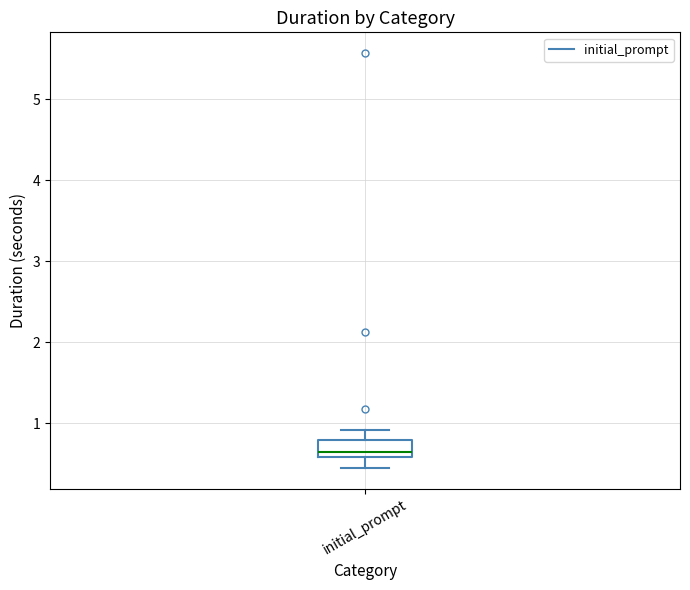

Read this box plot against the y-axis: the position of the median line, the range covered by the box, and the ends of both whiskers. The values are not printed on the chart, so give them approximately, as read against the axis.

median 0.6 (just above the box's lower edge), box 0.6 to 0.8, whiskers 0.4 to 0.9